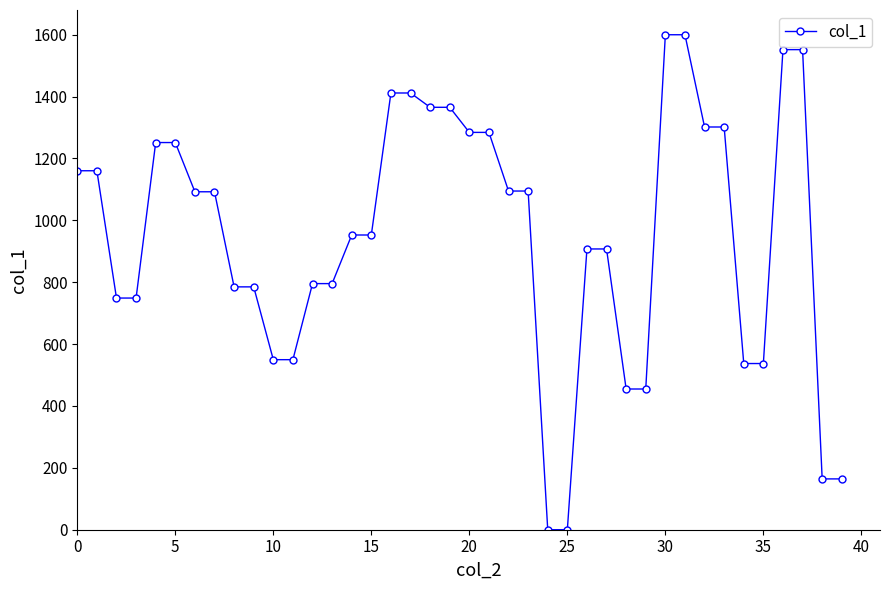

What is the maximum value shown in the chart?

1600.0